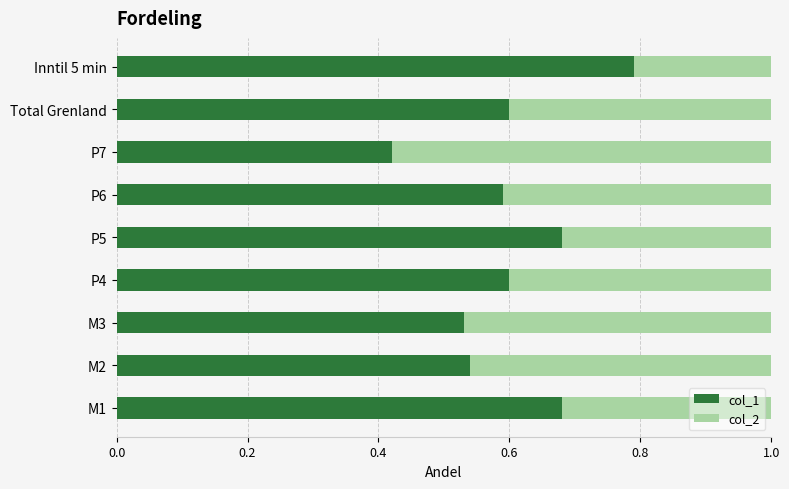

At which label does col_1 reach its peak?

Inntil 5 min